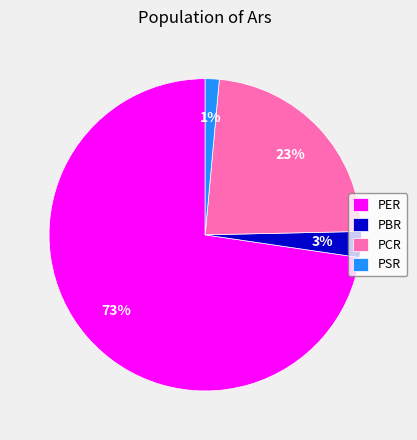

Rank the categories by value from highest to lowest.

PER, PCR, PBR, PSR